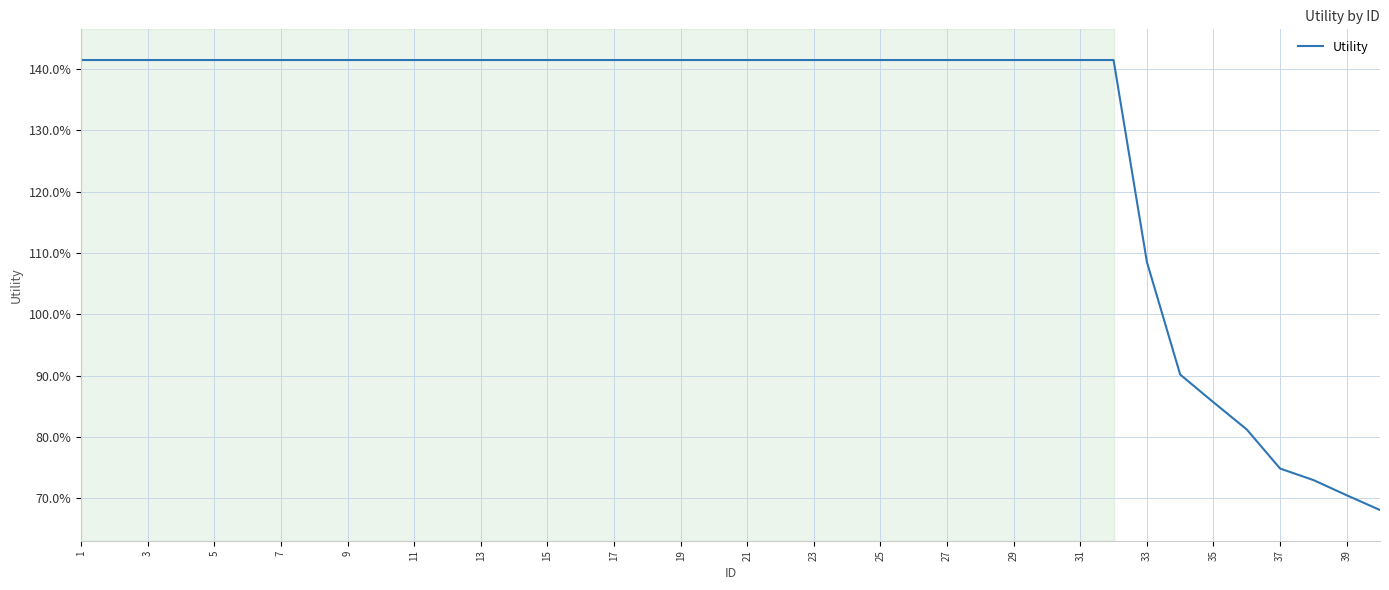

Is this an area chart (filled region under the line)?

No